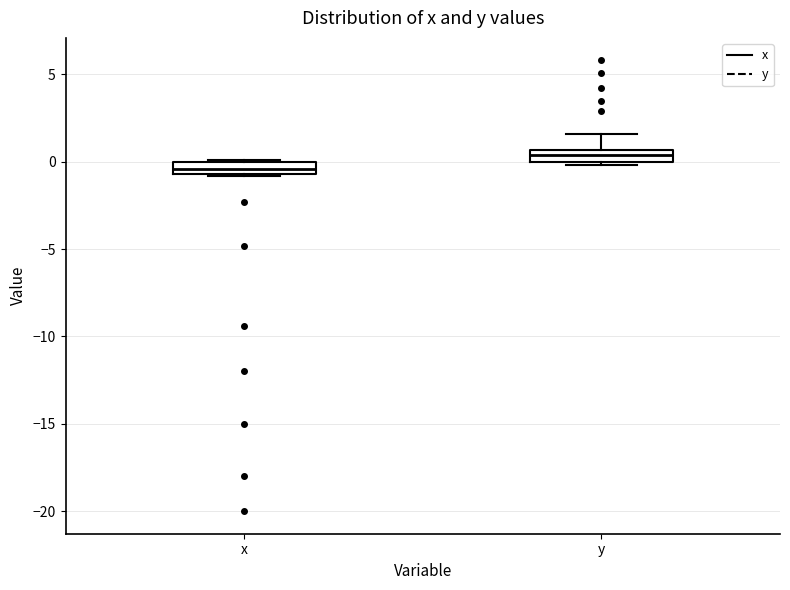

Which box has the lowest median line?

x